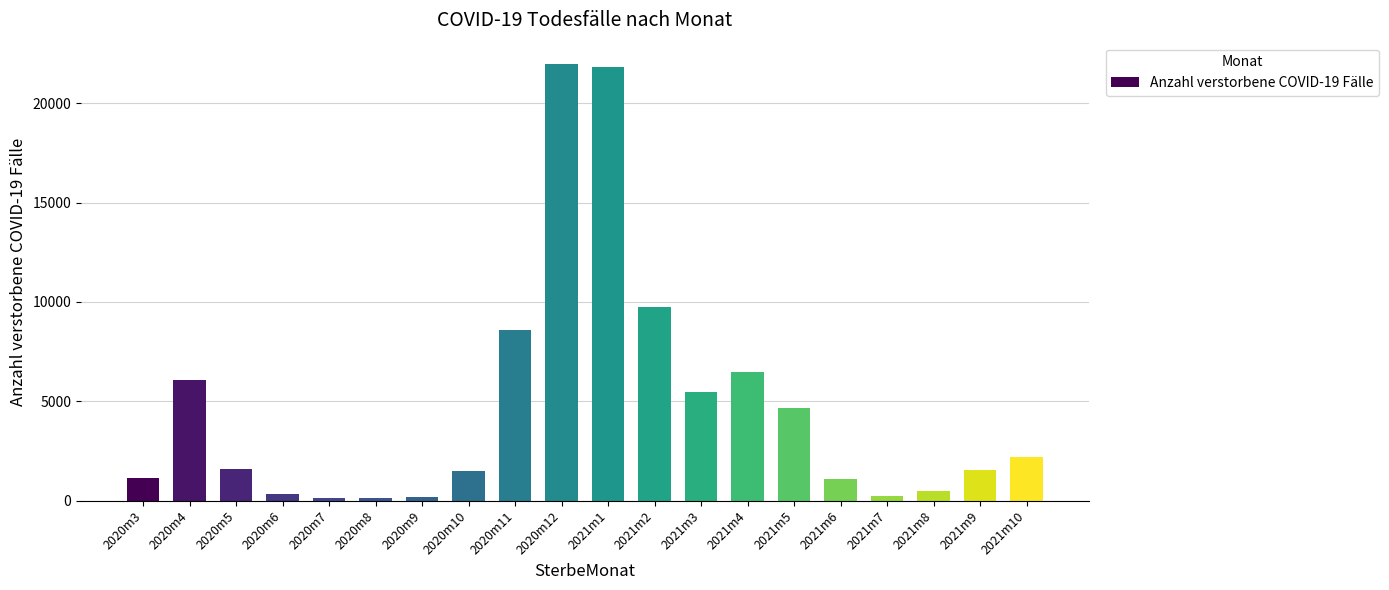

What is the greatest value displayed?

21953